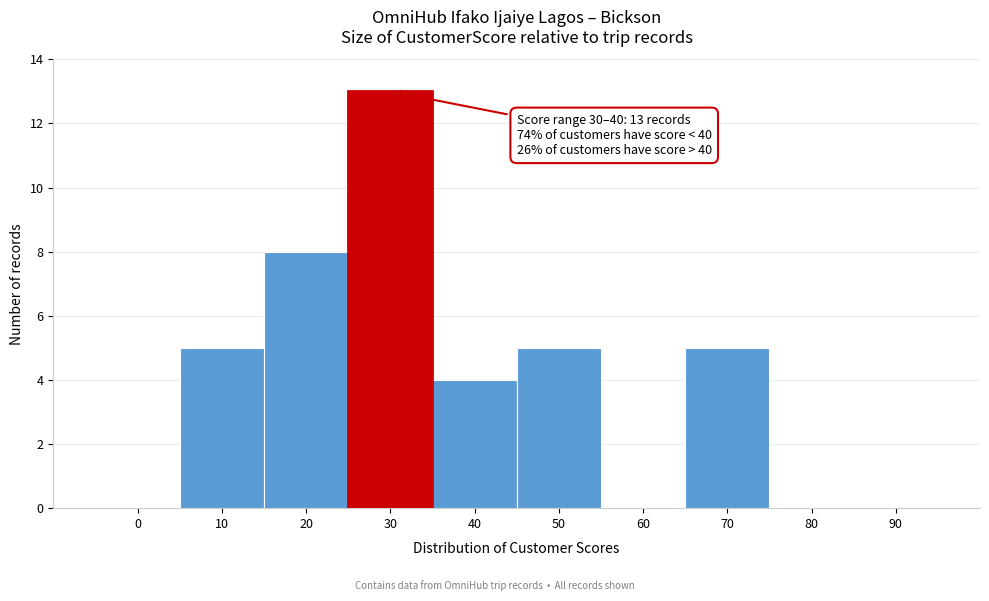

Reading right to left, extract all data points from this chart.

90=0	80=0	70=5	60=0	50=5	40=4	30=13	20=8	10=5	0=0